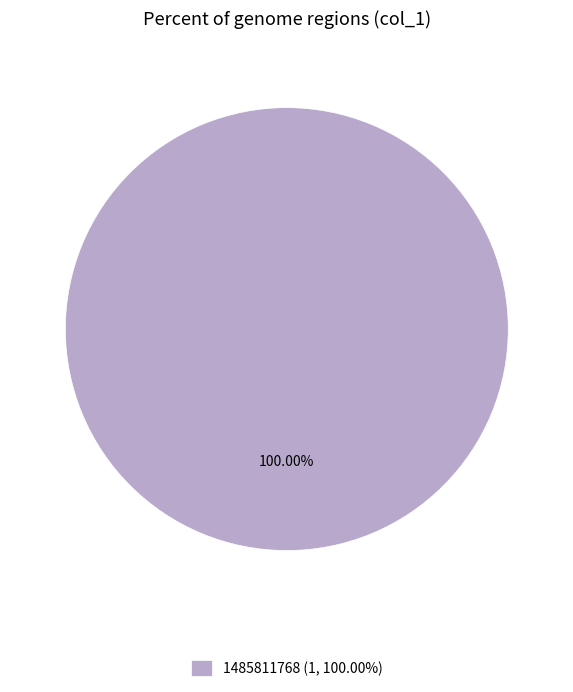

Rank the categories by value from highest to lowest.

1485811768 (1, 100.00%)